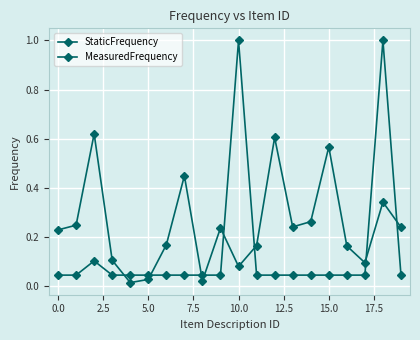

After their last crossing, which series has the higher values: MeasuredFrequency or StaticFrequency?

StaticFrequency